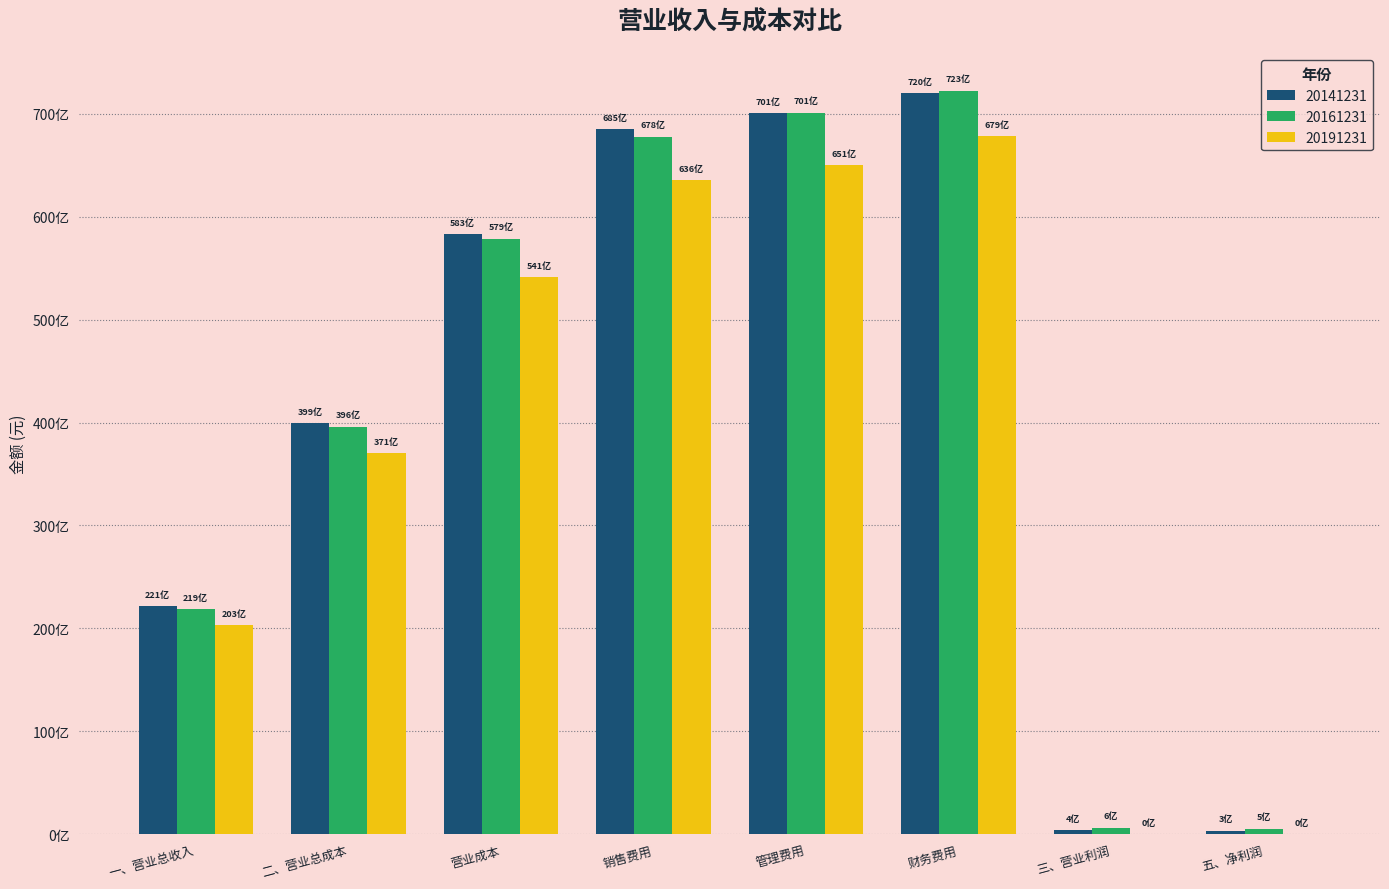

Which label corresponds to the largest value in the chart?

财务费用